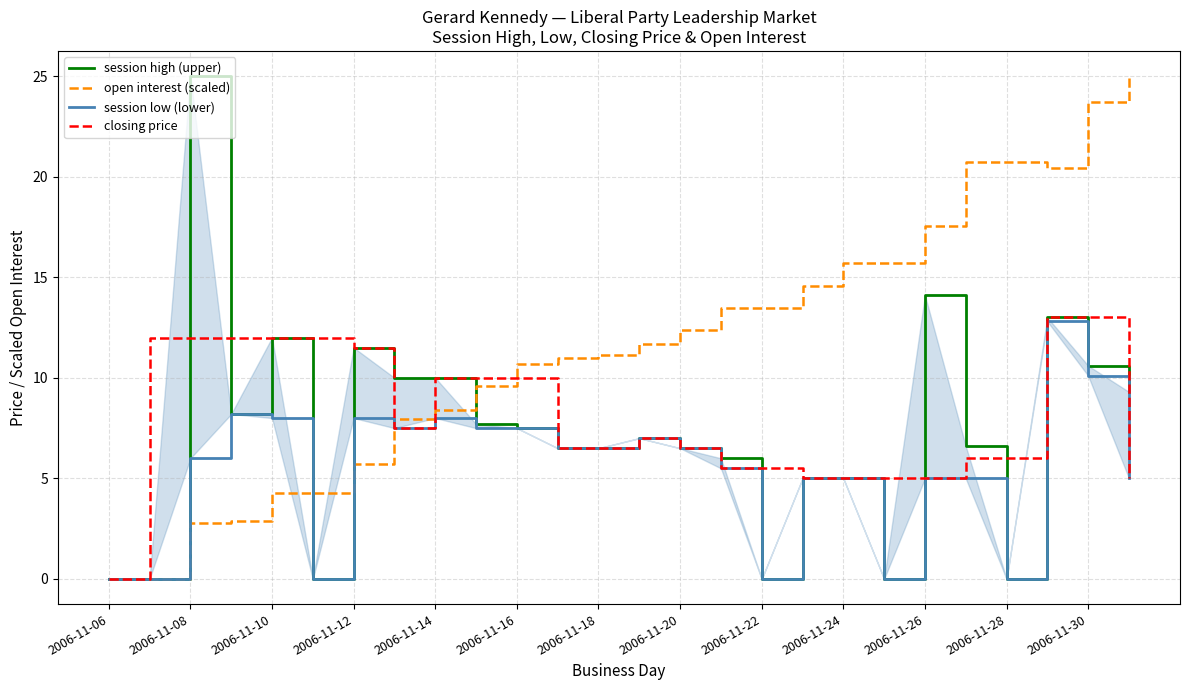

At 2006-11-06, list the series in order from largest to smallest.

session high (upper), open interest (scaled), session low (lower), closing price